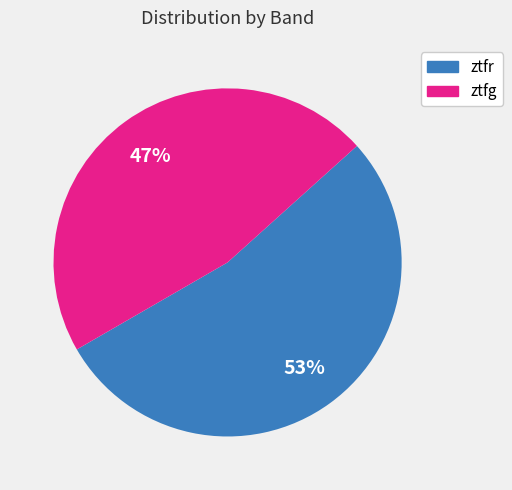

Which has a higher value, ztfr or ztfg?

ztfr